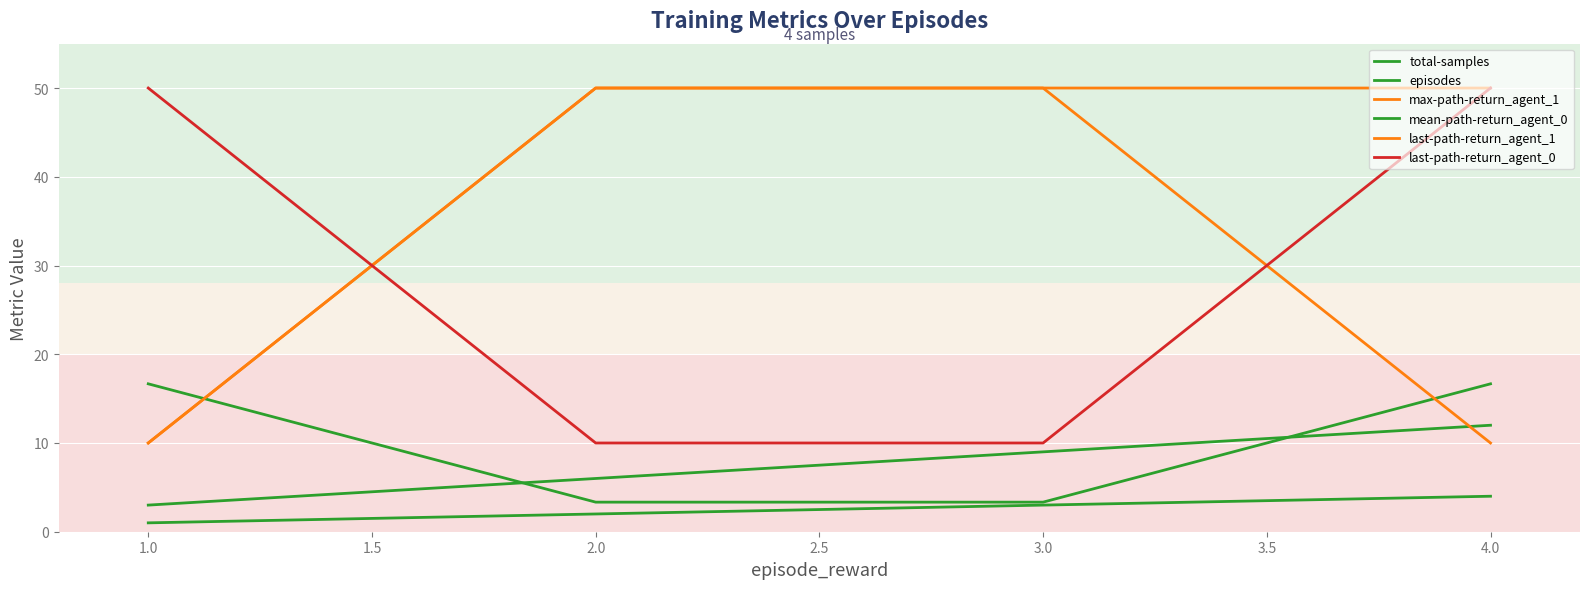

Count the last-path-return_agent_0 values in the range 10 to 50.

4